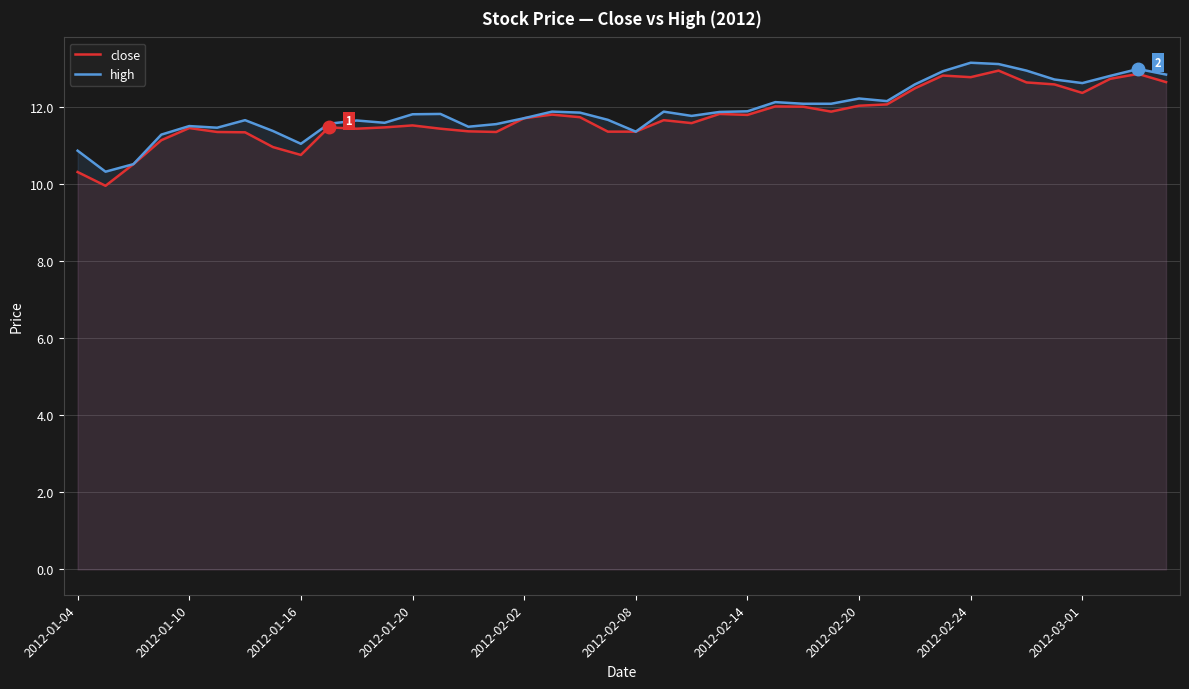

The close series shows 12.4 at 2012-03-01. True or false?

True